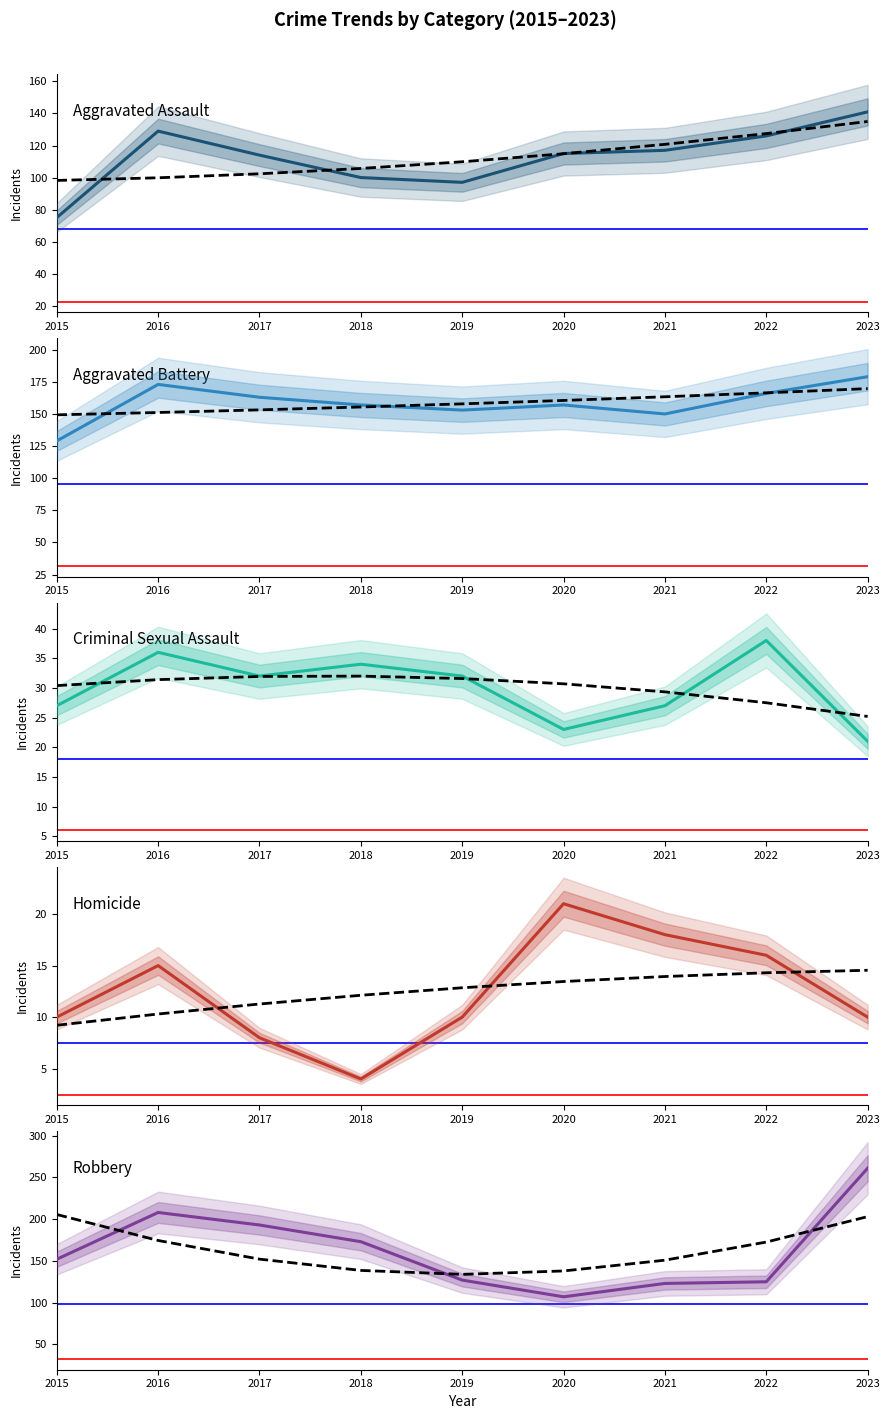

The Aggravated Battery series shows 62 at 2016. True or false?

False